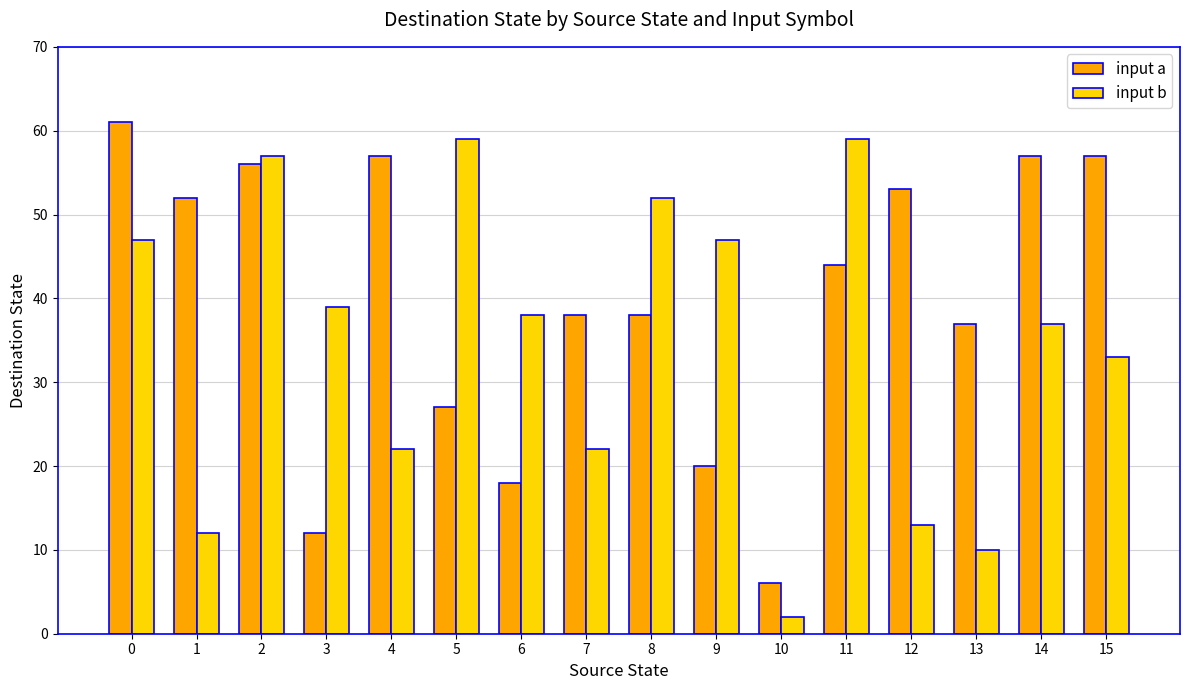

Reading left to right, list all the values displayed in this chart.

input a: 0=61	1=52	2=56	3=12	4=57	5=27	6=18	7=38	8=38	9=20	10=6	11=44	12=53	13=37	14=57	15=57
input b: 0=47	1=12	2=57	3=39	4=22	5=59	6=38	7=22	8=52	9=47	10=2	11=59	12=13	13=10	14=37	15=33